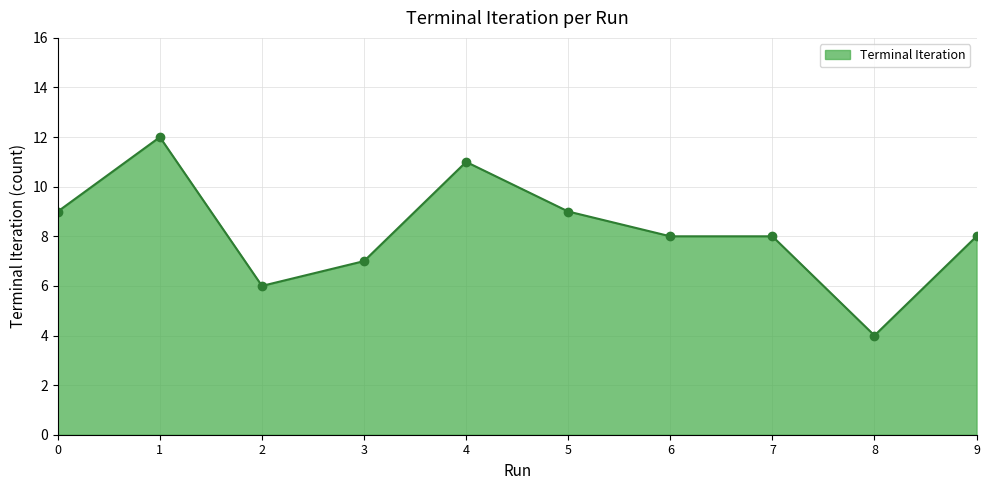

What is the sum of the values at 9 and 0?

17